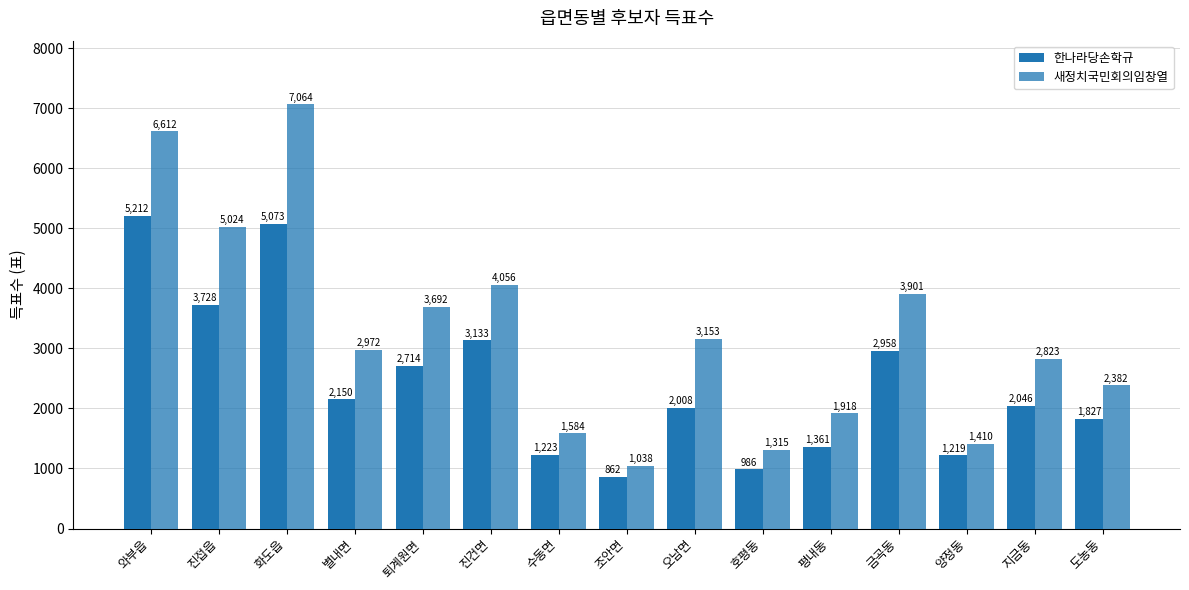

Which has a higher value, 와부읍 or 양정동?

와부읍